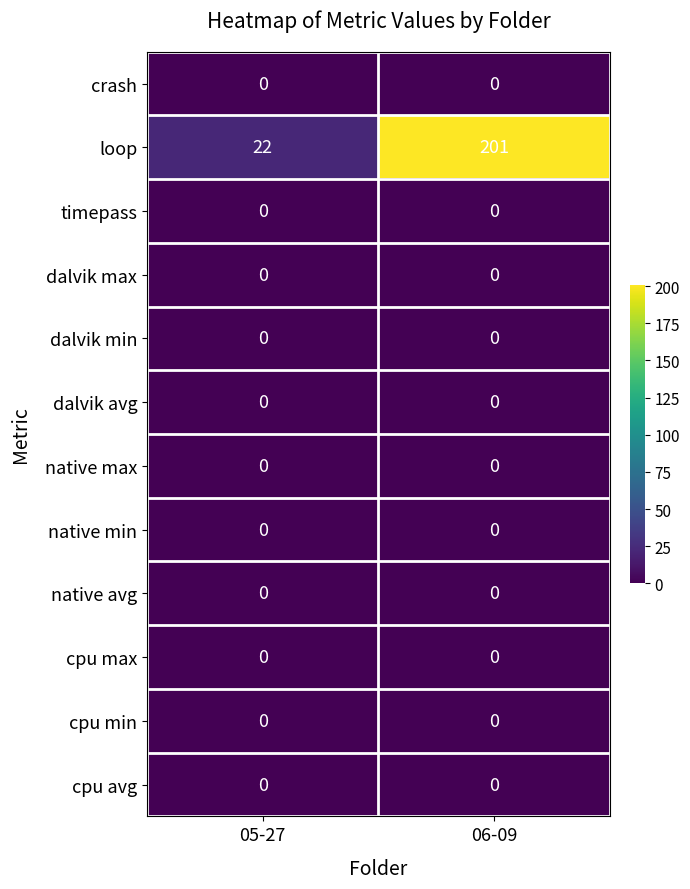

Reading right to left, transcribe all the data shown in this chart.

crash: 06-09=0	05-27=0
loop: 06-09=201	05-27=22
timepass: 06-09=0	05-27=0
dalvik max: 06-09=0	05-27=0
dalvik min: 06-09=0	05-27=0
dalvik avg: 06-09=0	05-27=0
native max: 06-09=0	05-27=0
native min: 06-09=0	05-27=0
native avg: 06-09=0	05-27=0
cpu max: 06-09=0	05-27=0
cpu min: 06-09=0	05-27=0
cpu avg: 06-09=0	05-27=0